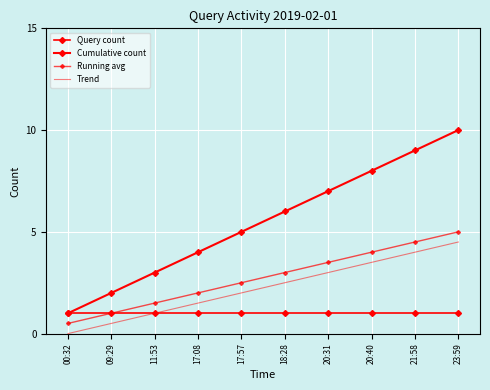

What is the spread (max minus min) of values at 09:29?

1.5